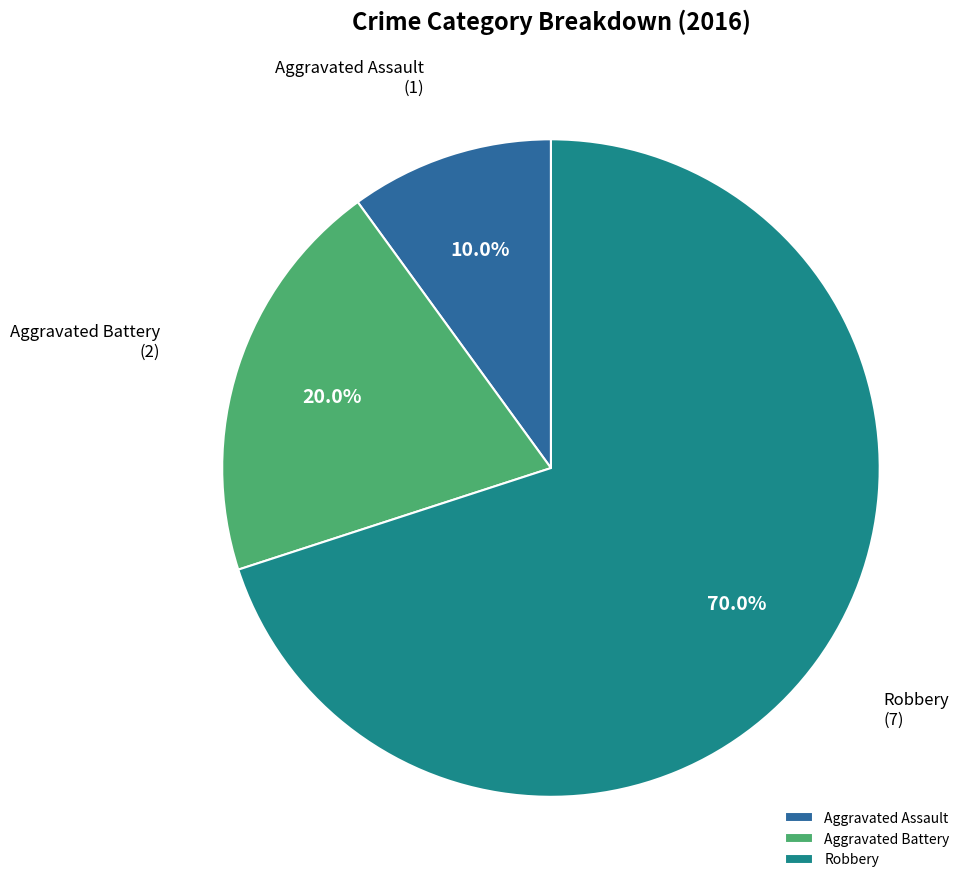

The Aggravated Assault slice represents 10% of the pie. True or false?

True